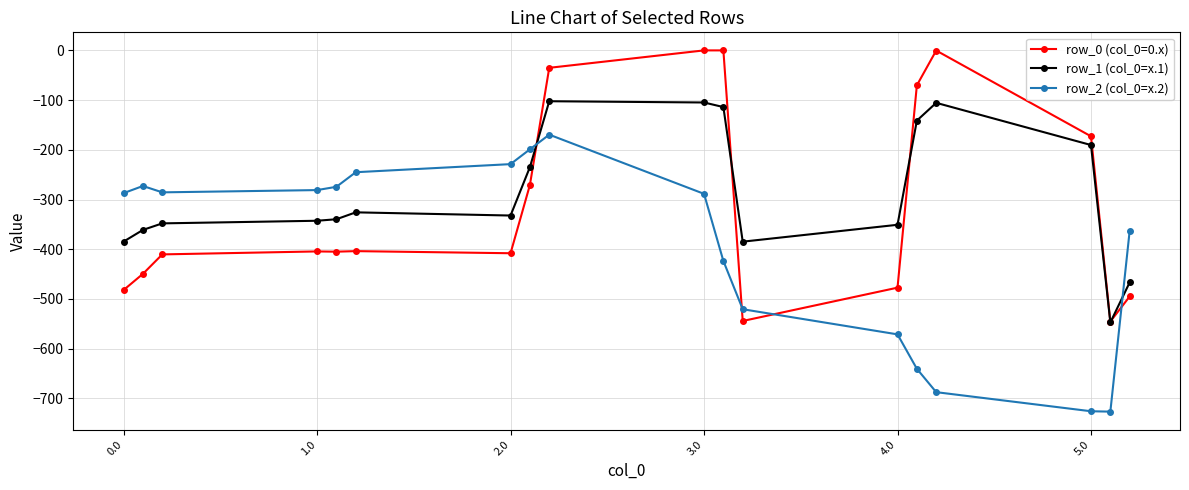

True or false: row_0 (col_0=0.x) and row_2 (col_0=x.2) cross at least once.

True